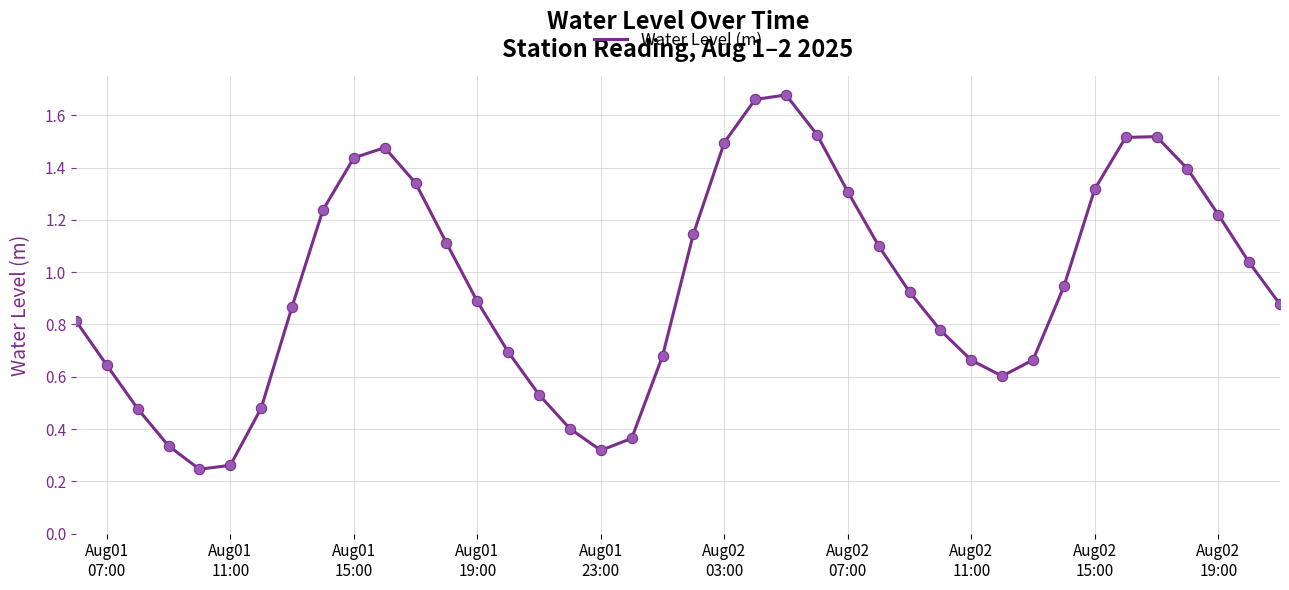

Is this an area chart (filled region under the line)?

No